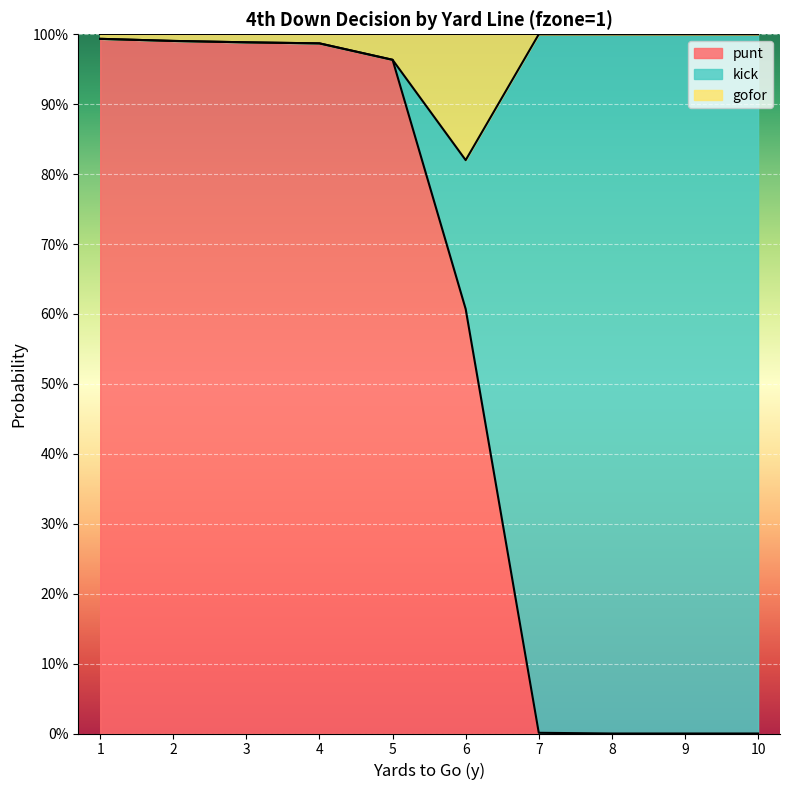

What is the greatest value displayed?

1.0